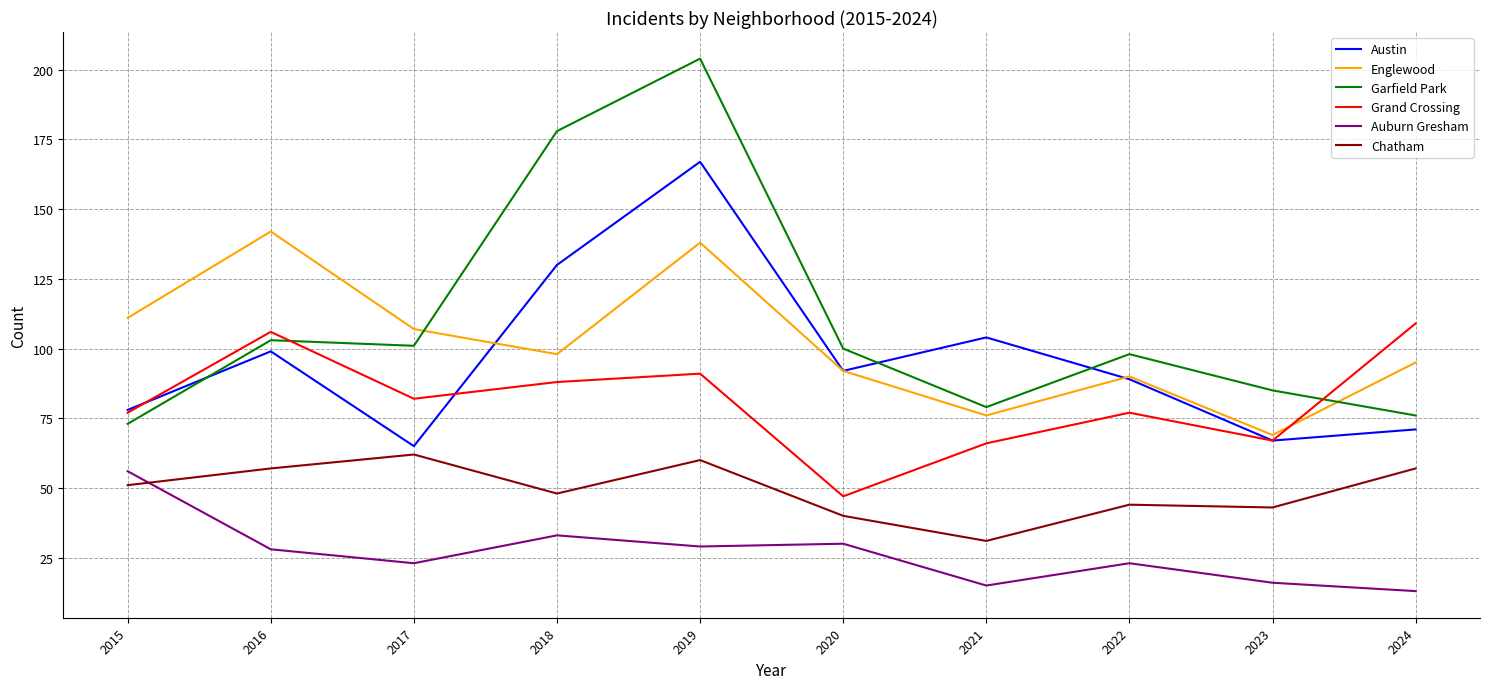

Where is the first local maximum for Auburn Gresham?

2018